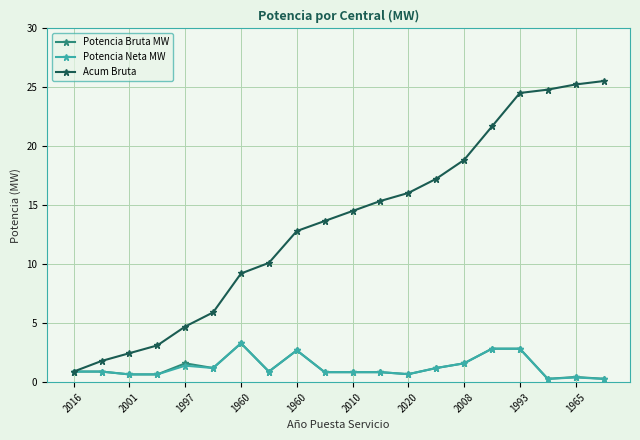

What is the highest value of the Potencia Neta MW series?

3.3